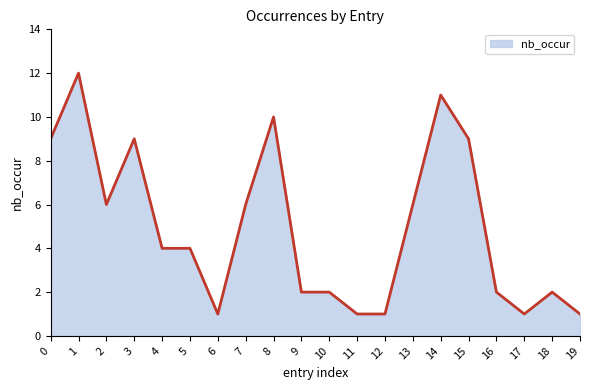

What is the difference between the maximum and minimum values?

11